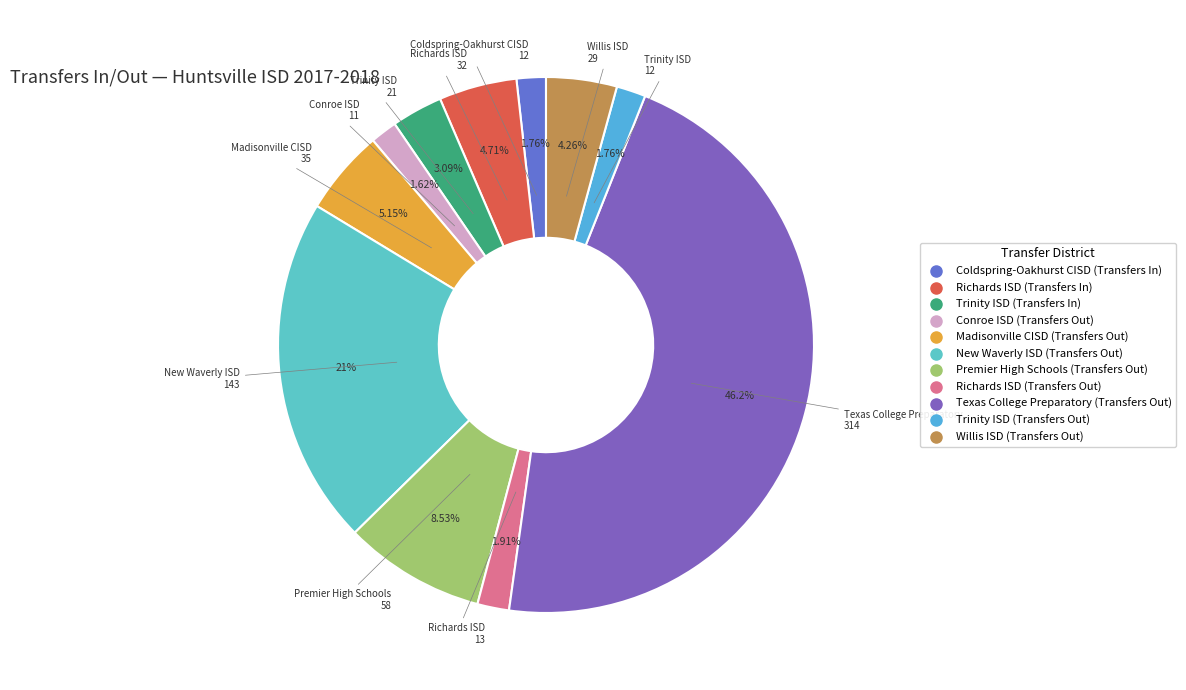

How many segments does this pie chart have?

11